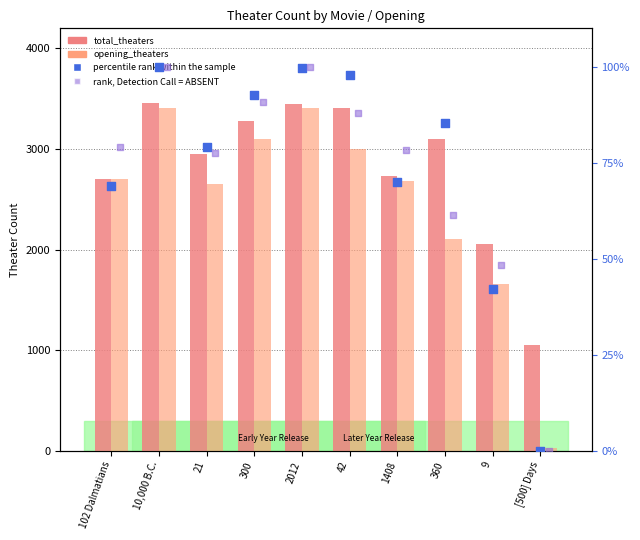

Which series contains the lowest Y value?

percentile rank within the sample